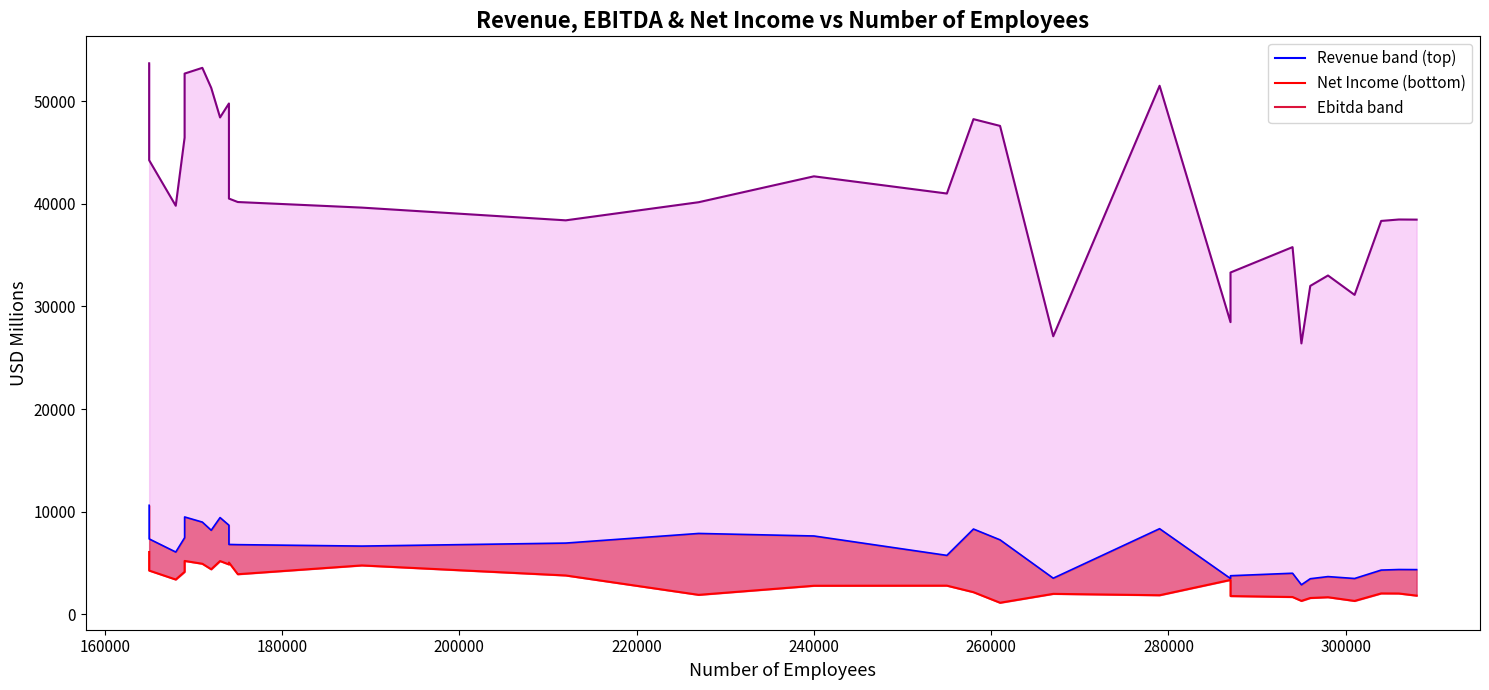

How many points are higher than both their immediate neighbors (excluding endpoints)?

9